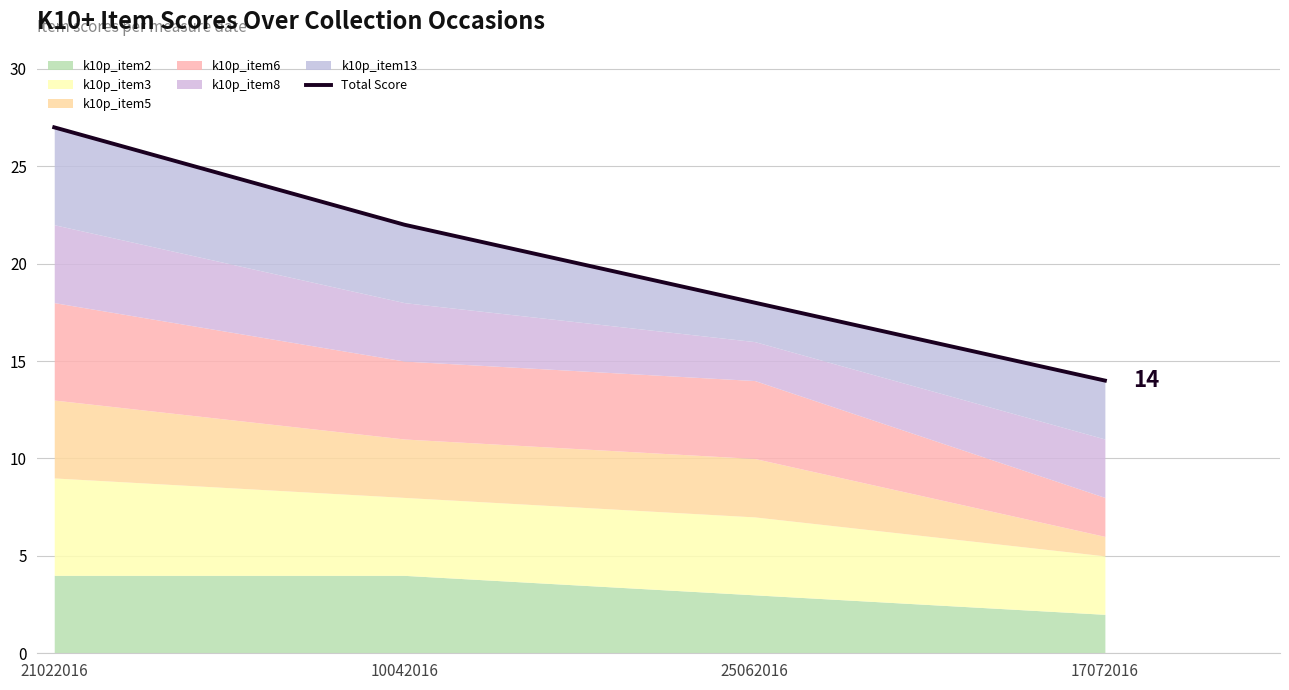

Which category has the lowest value across all series?

17072016